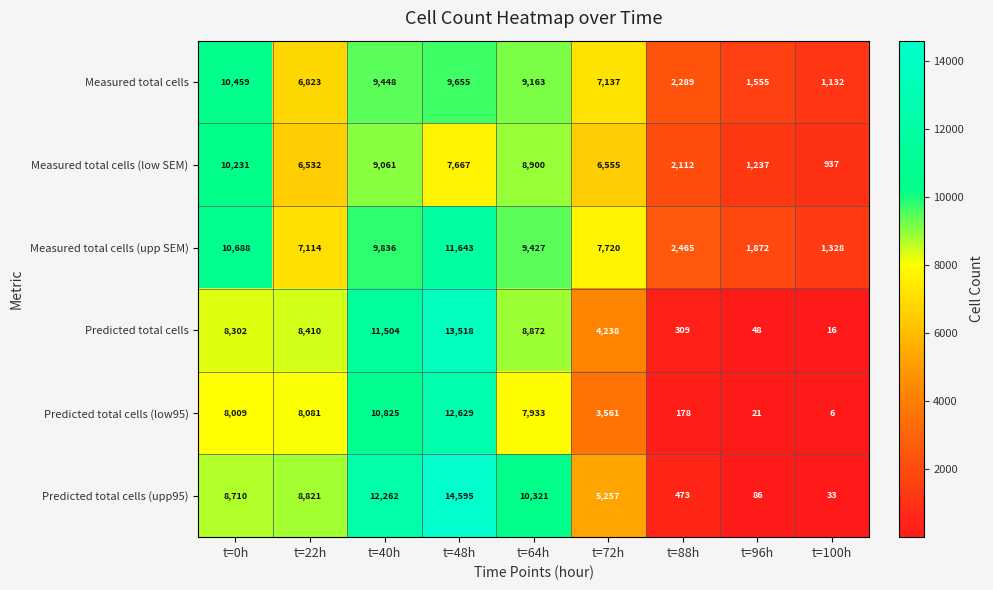

List the series in order of their peak value, highest first.

Predicted total cells (upp95), Predicted total cells, Predicted total cells (low95), Measured total cells (upp SEM), Measured total cells, Measured total cells (low SEM)